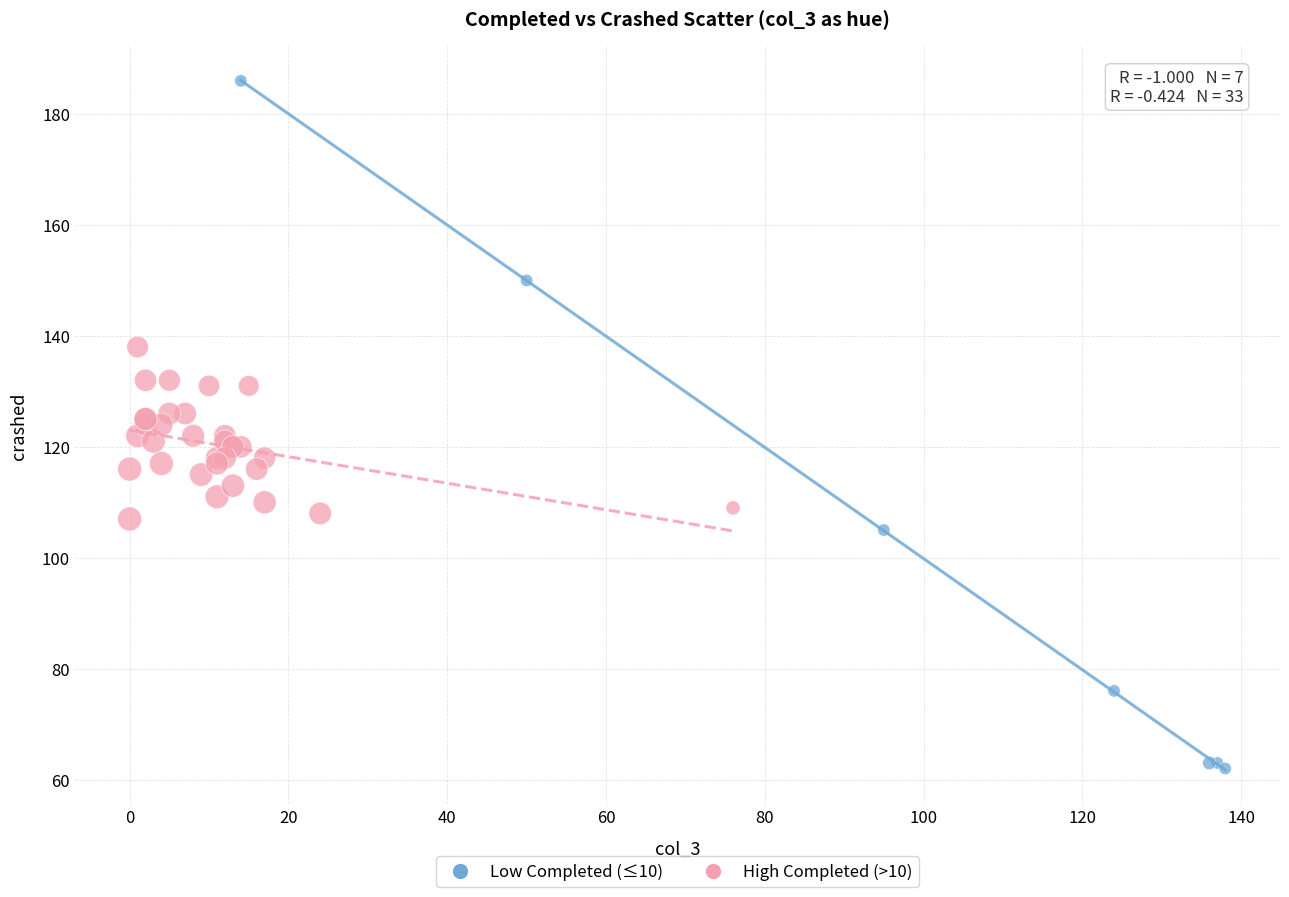

Which series reaches the minimum Y coordinate?

Low Completed (≤10)